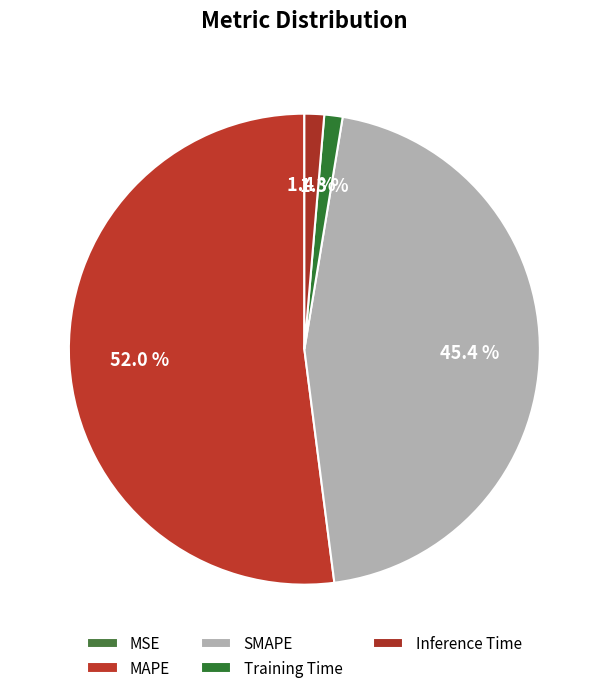

What percentage is the Inference Time slice, to the nearest percent?

1%